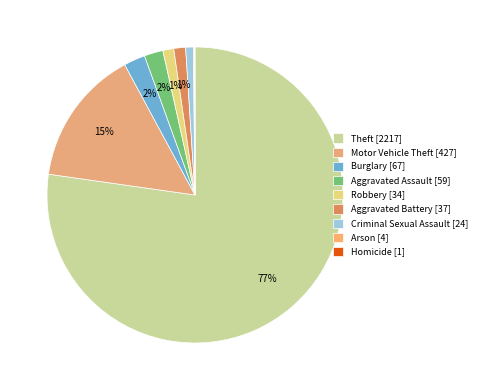

Which category has the smallest portion of the pie?

Homicide